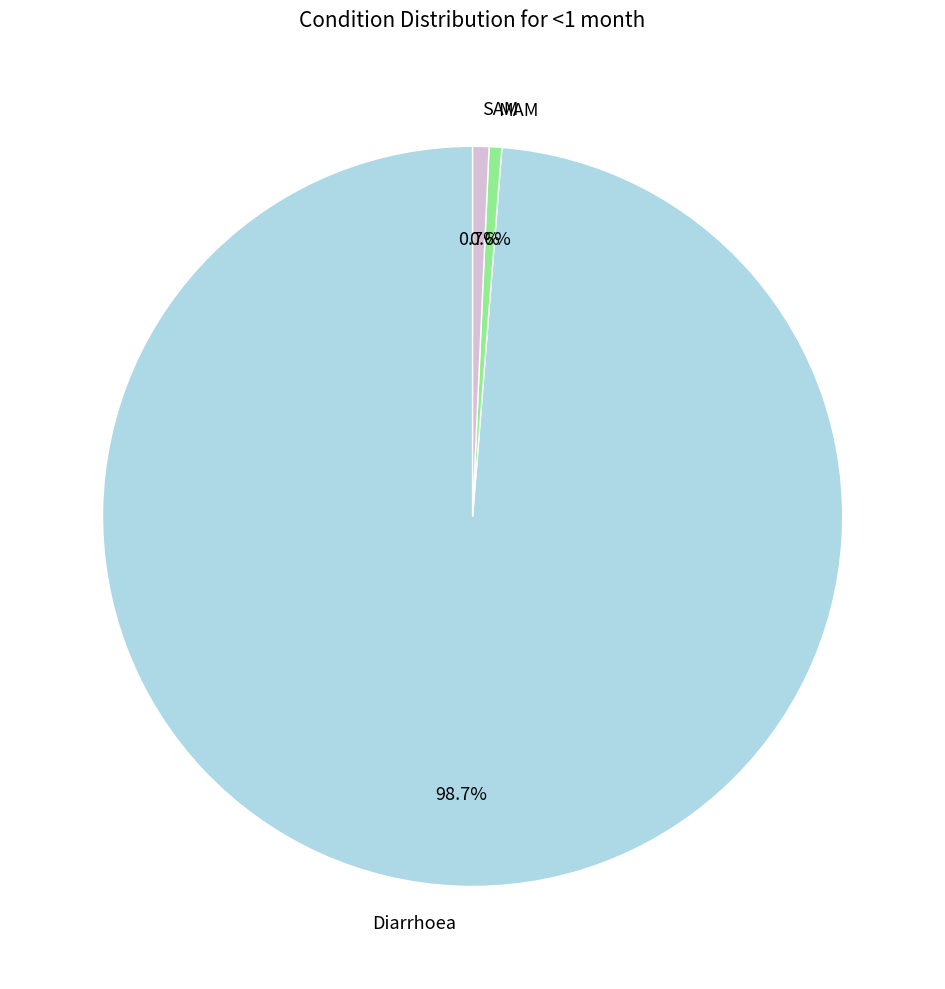

How many slices are in this pie chart?

3